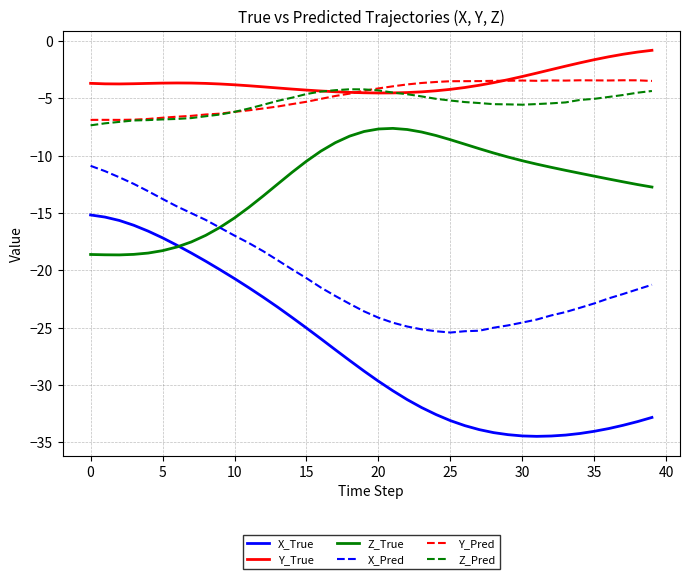

How many lines are shown in the chart?

6